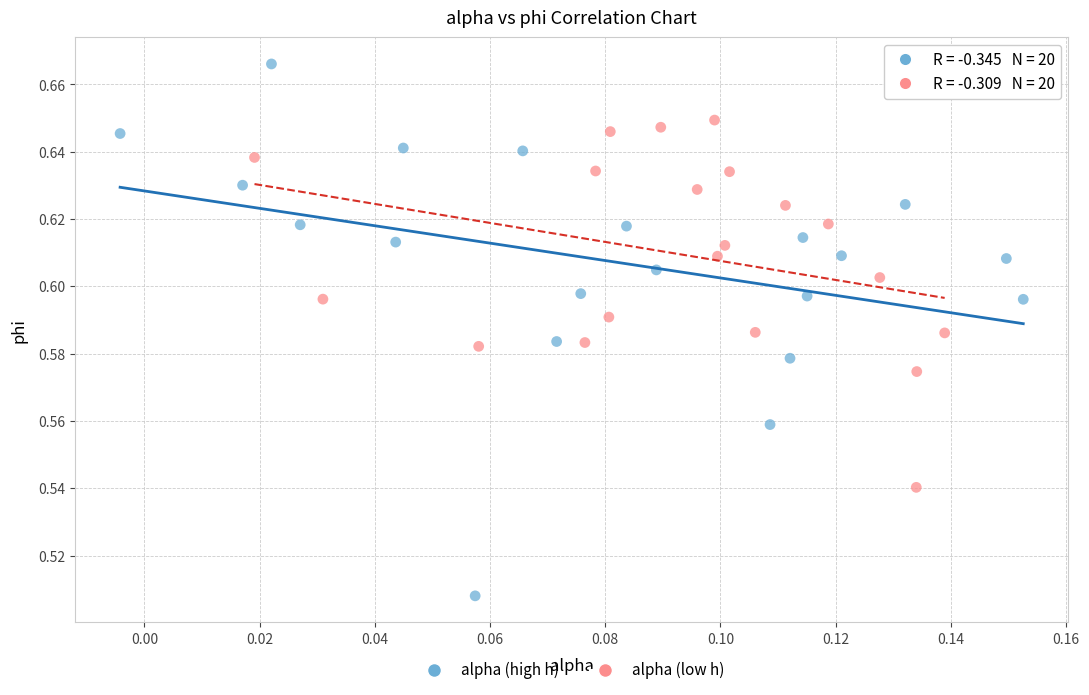

Which series contains the lowest Y value?

alpha (high h)